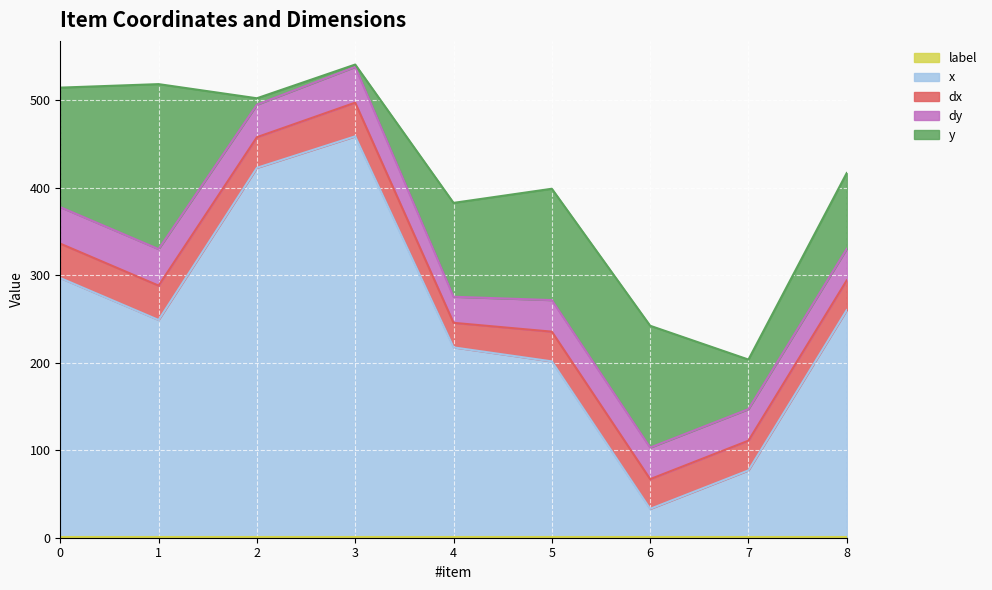

What is the sum of the label values at 1 and 3?

2.0